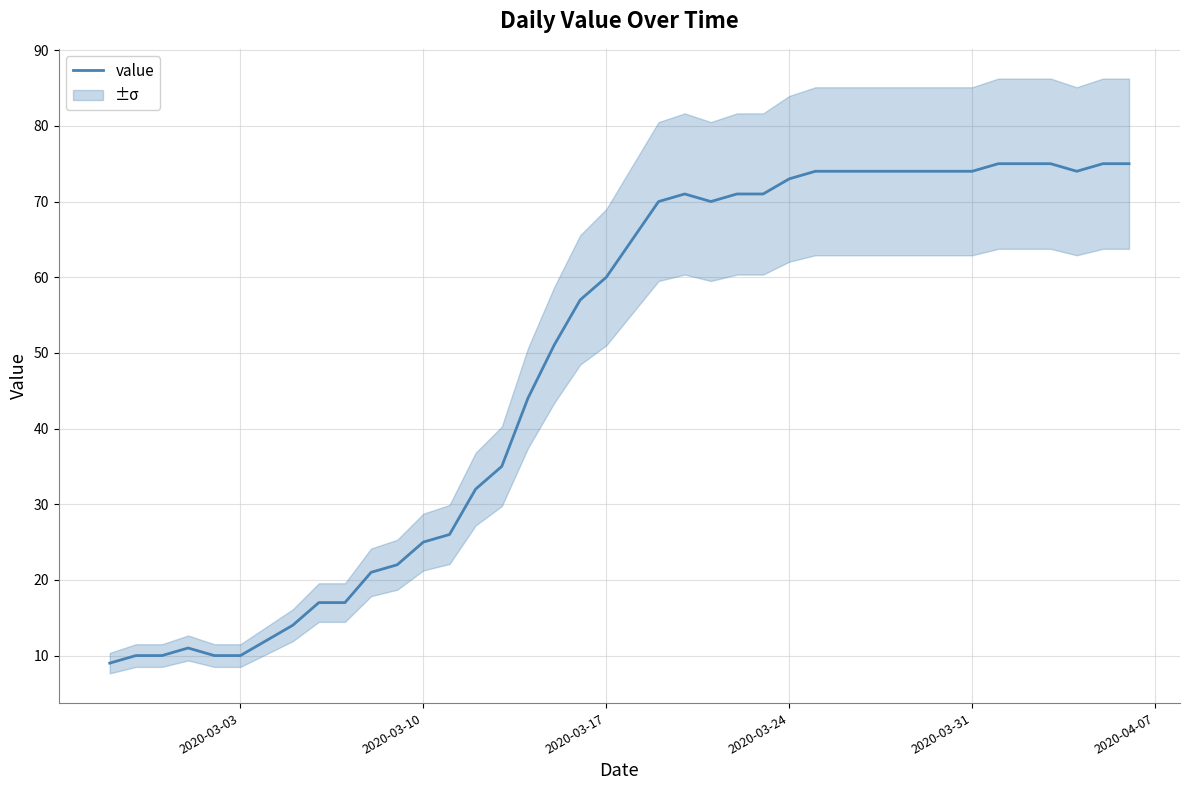

True or false: value has a value of 26 at 2020-03-24.

False